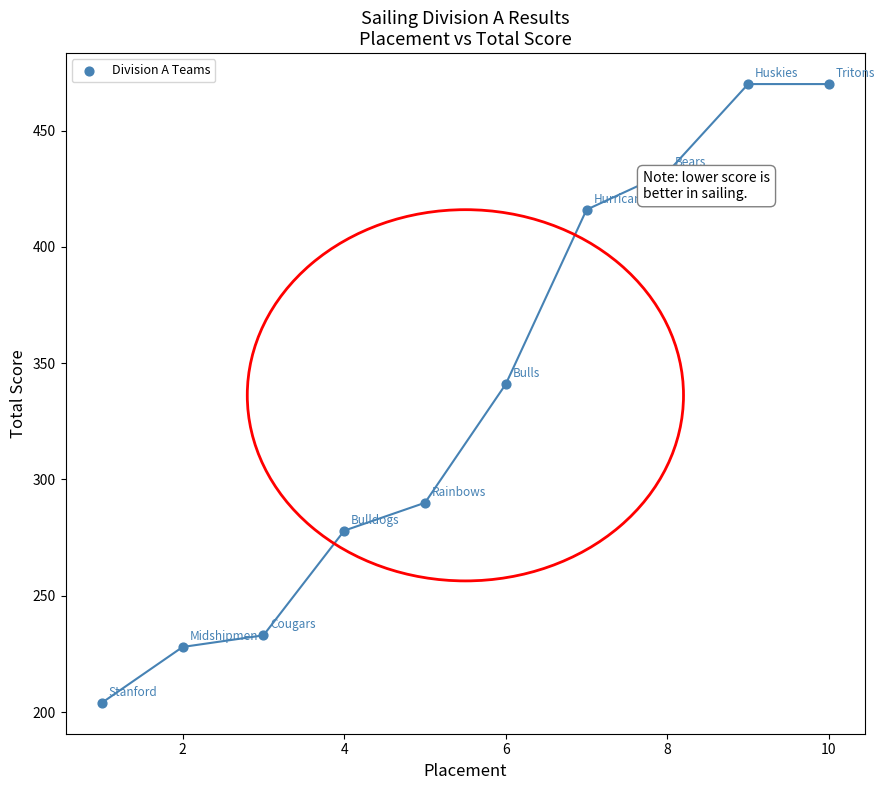

What Y value in the scatter plot is closest to 337?

341